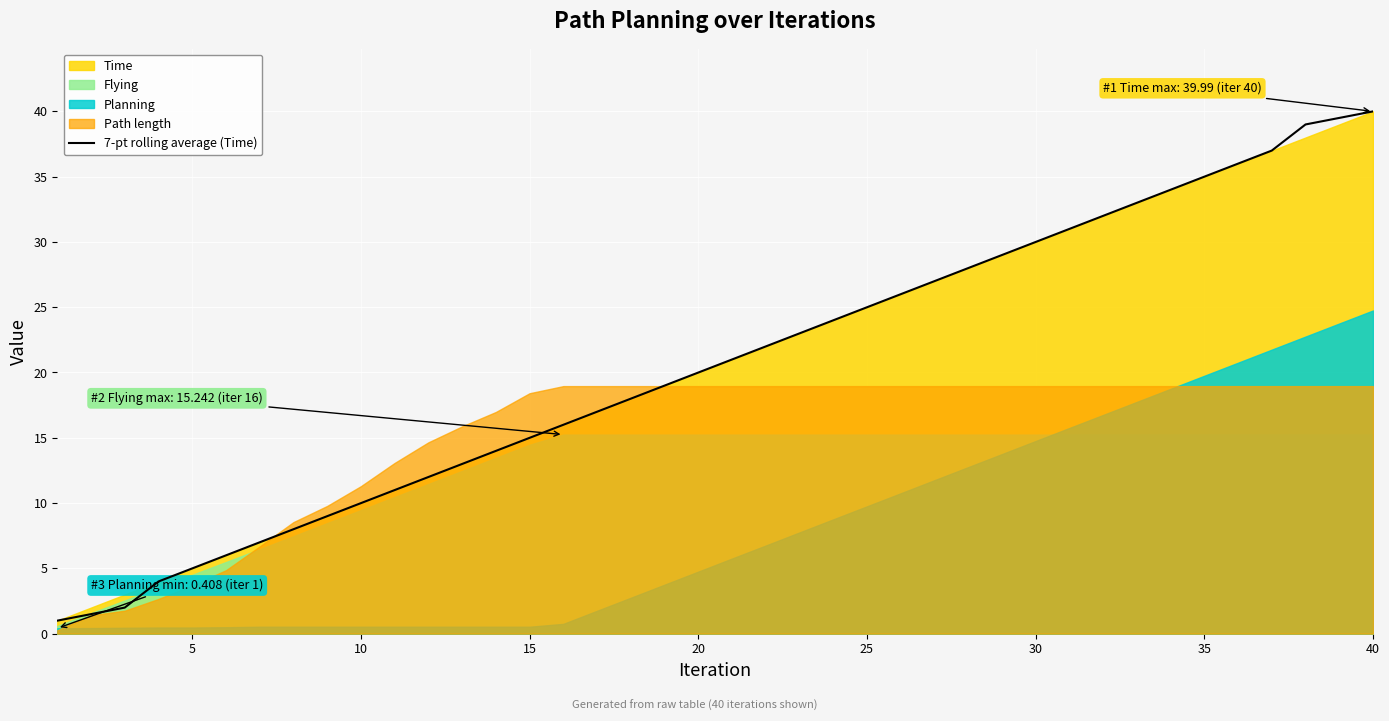

The 7-pt rolling average (Time) series shows 30.0 at 30. True or false?

True